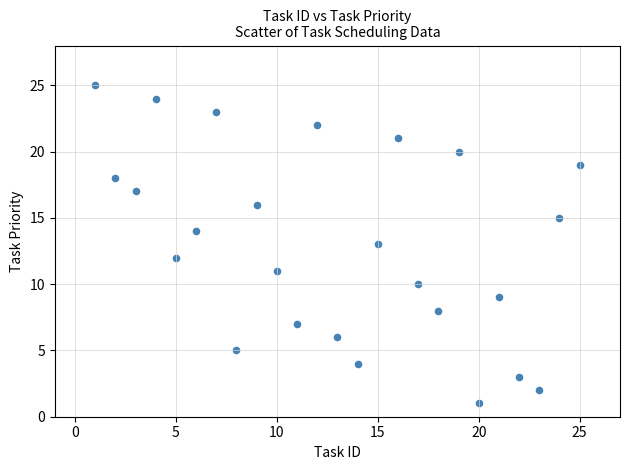

What is the range of X values (max minus min)?

24